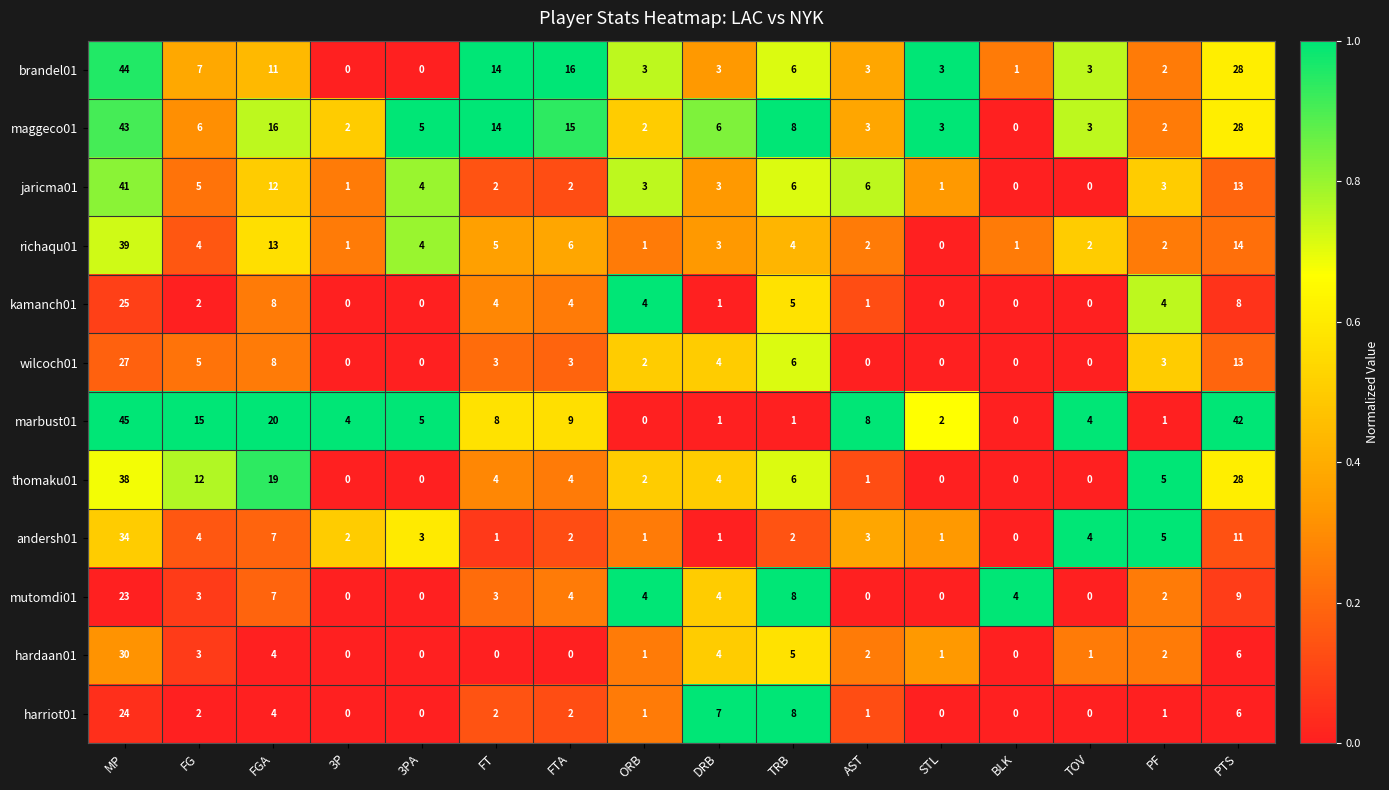

At how many categories does at least one series exceed 0?

16